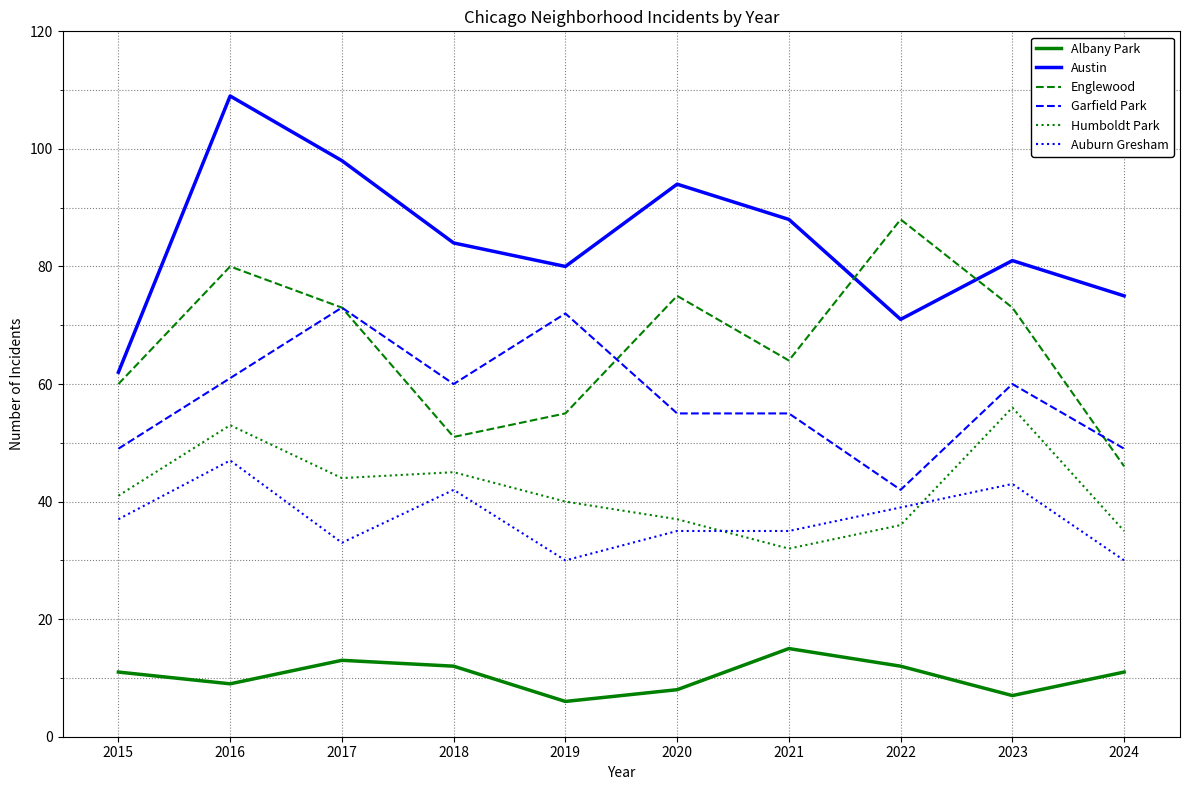

At how many categories does at least one series exceed 40?

10